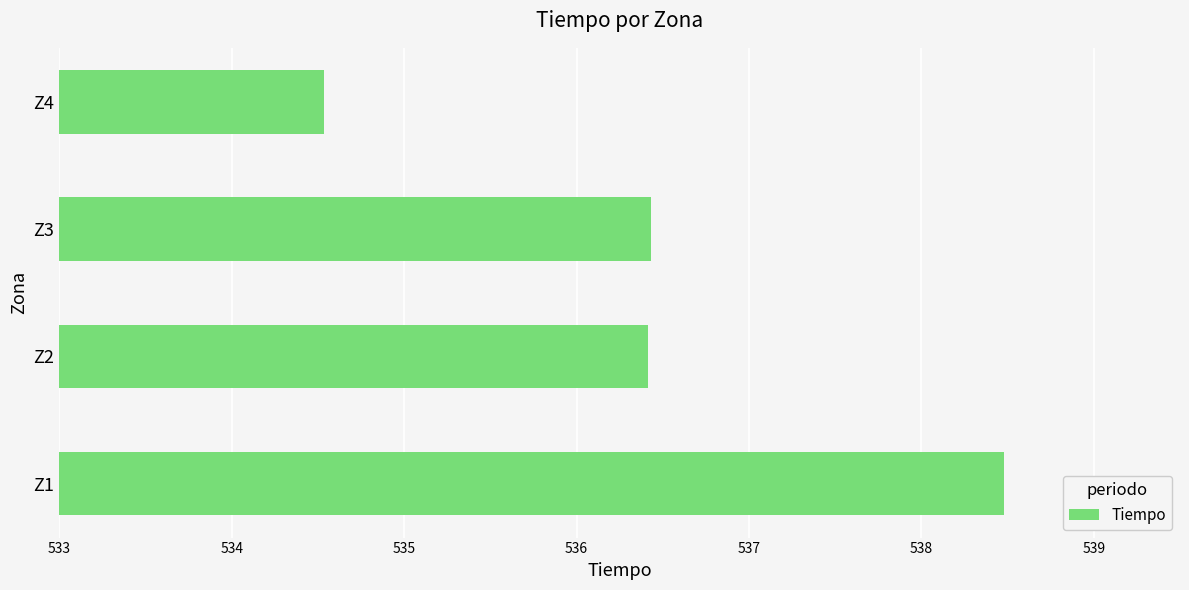

Which category has the lowest value across all series?

Z4